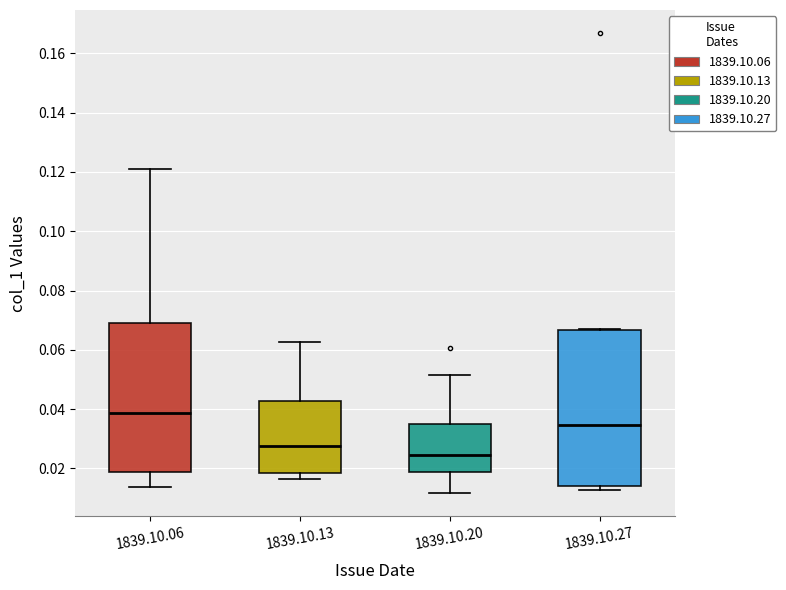

Which box's median line is the lowest?

1839.10.20